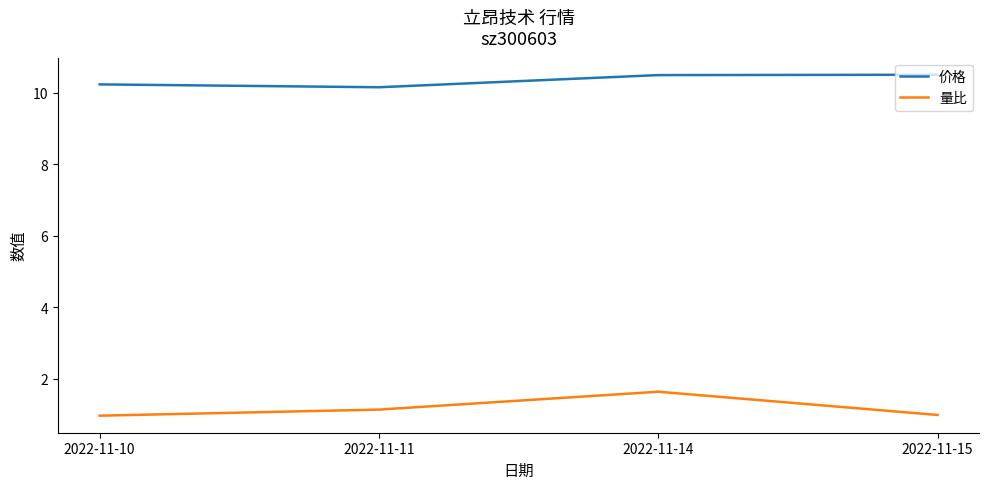

Which series has the widest spread of values?

量比